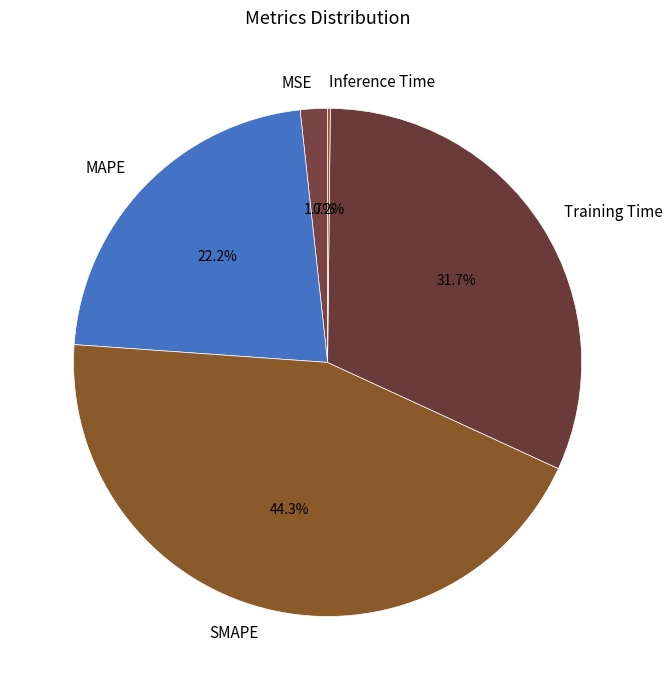

What percentage do SMAPE and MAPE together represent?

66.4%